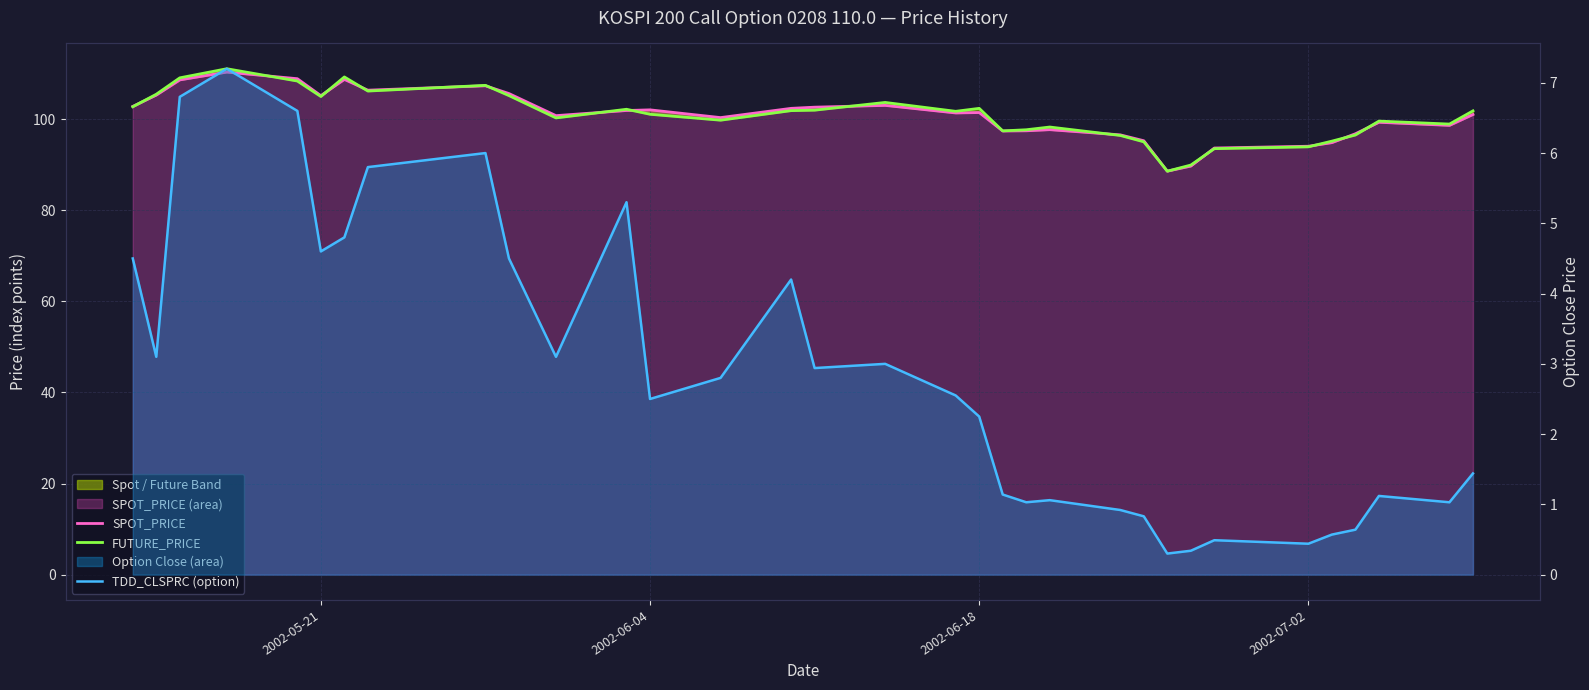

What is the maximum value for FUTURE_PRICE?

111.1